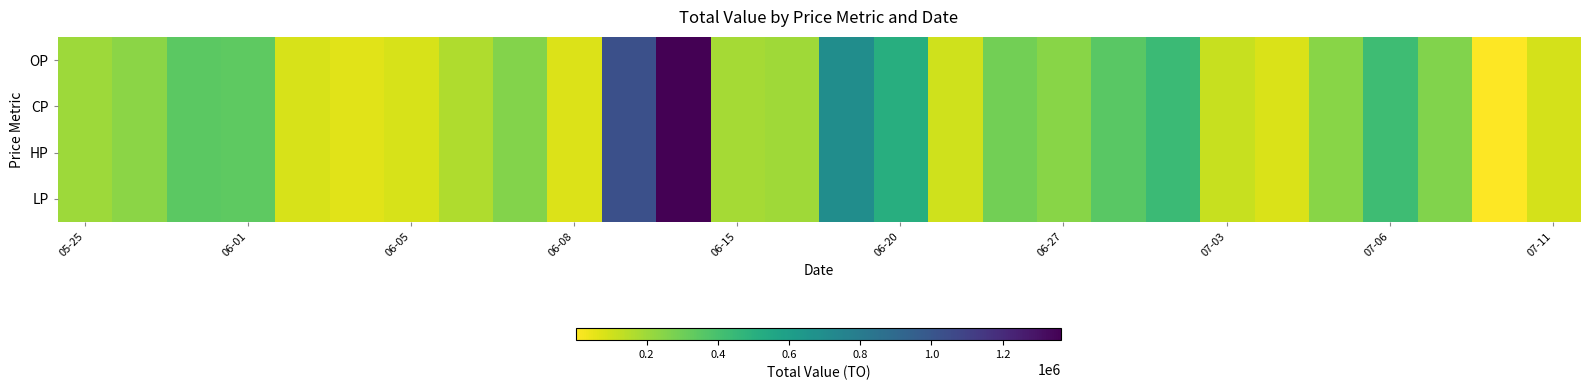

Reading right to left, extract all data points from this chart.

OP: 87460	1800	259030	423010	243580	81430	116700	437070	351700	242040	290110	100300	512570	699410	193580	183900	1365120	1029890	75400	254750	165920	84500	61120	83790	339430	344480	237710	199920
CP: 87460	1800	259030	423010	243580	81430	116700	437070	351700	242040	290110	100300	512570	699410	193580	183900	1365120	1029890	75400	254750	165920	84500	61120	83790	339430	344480	237710	199920
HP: 87460	1800	259030	423010	243580	81430	116700	437070	351700	242040	290110	100300	512570	699410	193580	183900	1365120	1029890	75400	254750	165920	84500	61120	83790	339430	344480	237710	199920
LP: 87460	1800	259030	423010	243580	81430	116700	437070	351700	242040	290110	100300	512570	699410	193580	183900	1365120	1029890	75400	254750	165920	84500	61120	83790	339430	344480	237710	199920